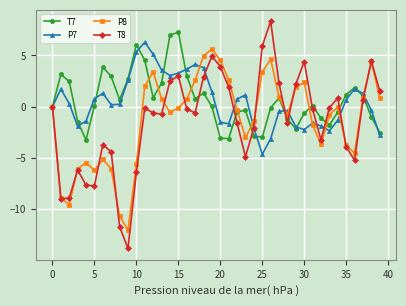

In P8, how many points are lower than both neighbors (excluding endpoints)?

8